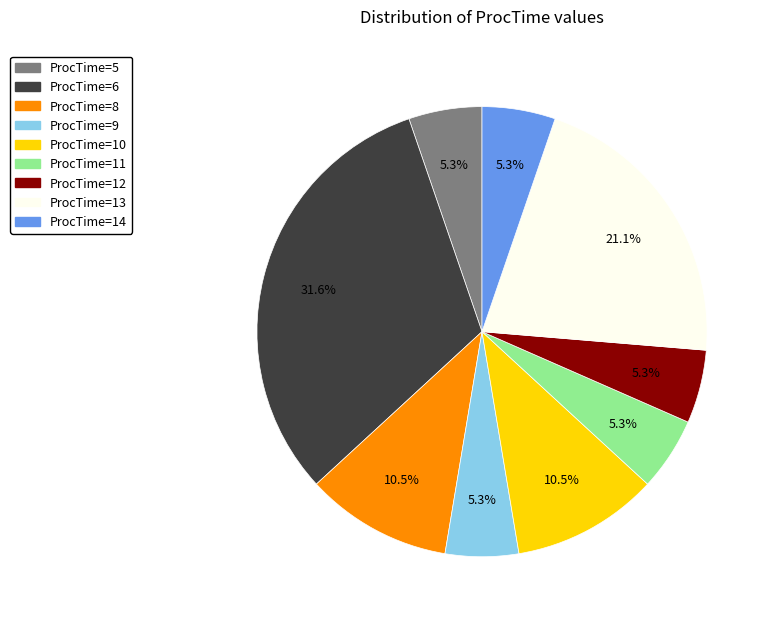

Does any single category account for the majority?

No